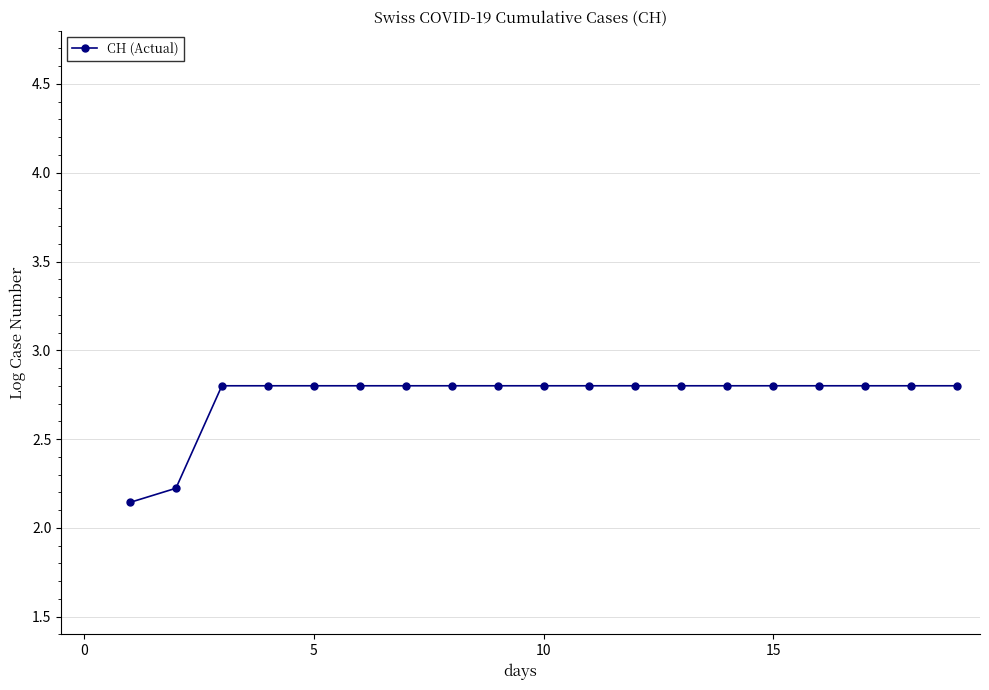

How many values are between 2 and 3?

19